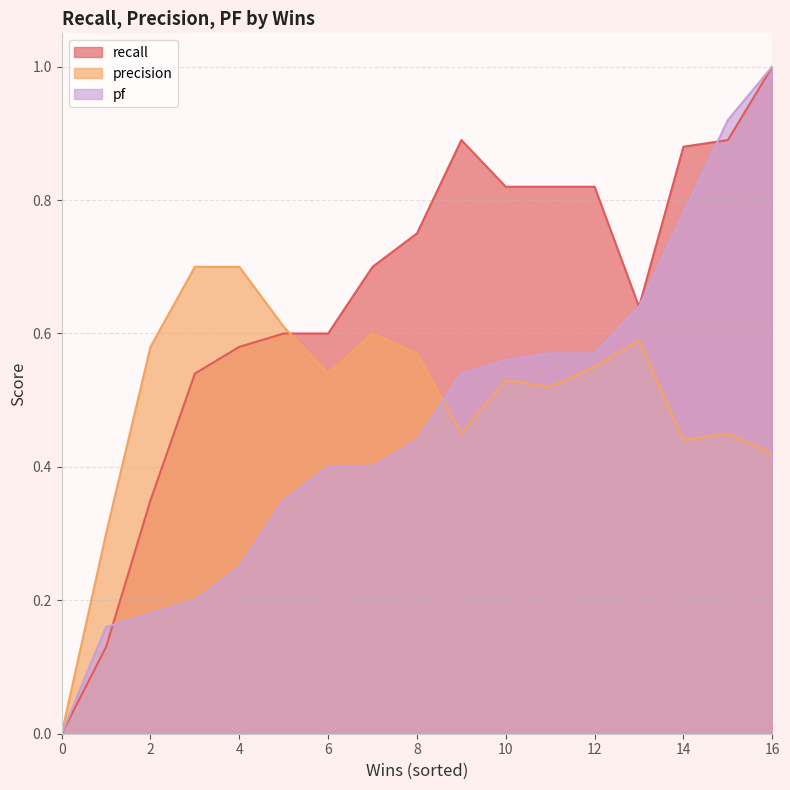

Reading left to right, list all the values displayed in this chart.

pf: 0=0.0	1=0.2	2=0.2	3=0.2	4=0.2	5=0.3	6=0.4	7=0.4	8=0.4	9=0.5	10=0.6	11=0.6	12=0.6	13=0.6	14=0.8	15=0.9	16=1.0
precision: 0=0.0	1=0.3	2=0.6	3=0.7	4=0.7	5=0.6	6=0.5	7=0.6	8=0.6	9=0.5	10=0.5	11=0.5	12=0.6	13=0.6	14=0.4	15=0.5	16=0.4
recall: 0=0.0	1=0.1	2=0.3	3=0.5	4=0.6	5=0.6	6=0.6	7=0.7	8=0.8	9=0.9	10=0.8	11=0.8	12=0.8	13=0.6	14=0.9	15=0.9	16=1.0